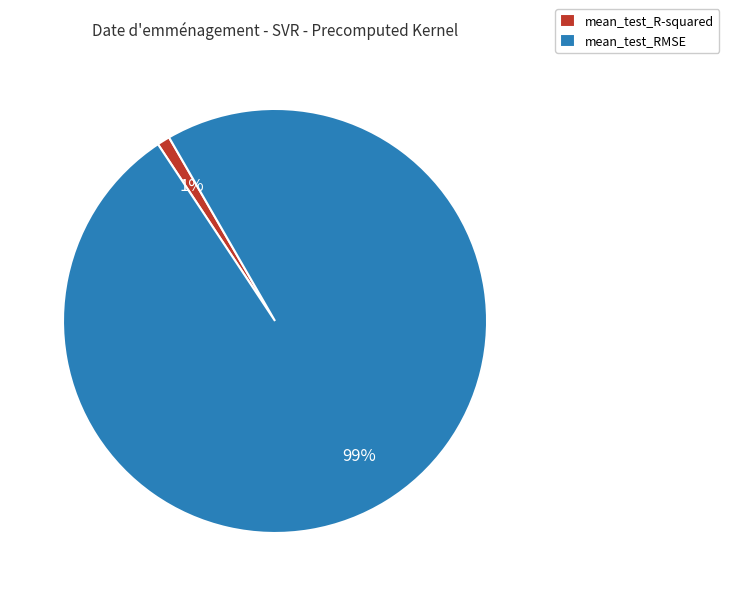

Which slice is the smallest?

mean_test_R-squared